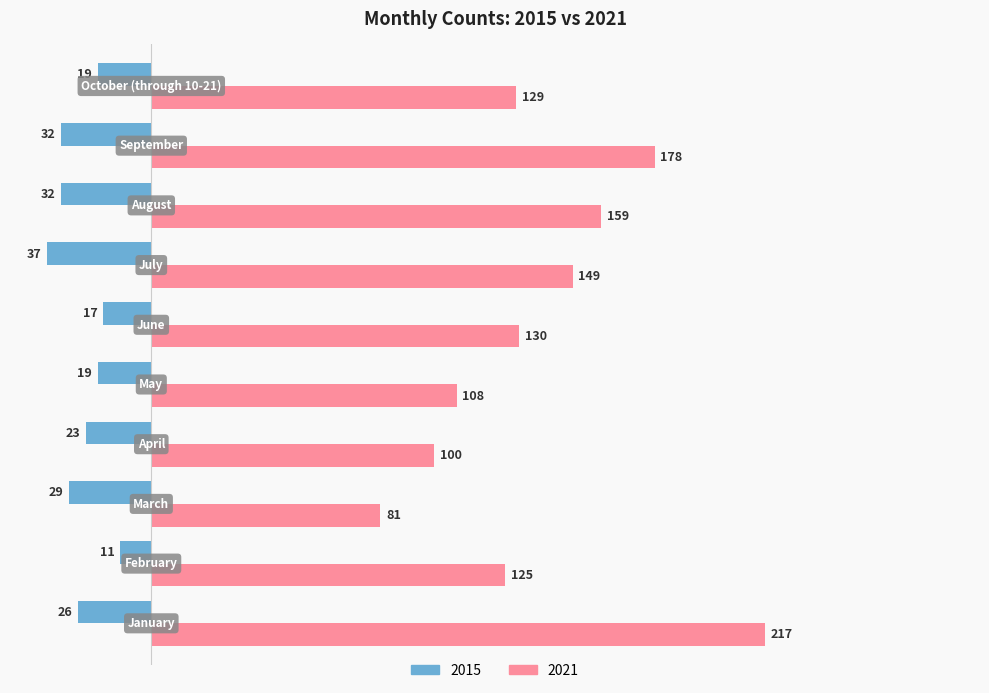

Rank the series by their maximum value, from lowest to highest.

2015, 2021